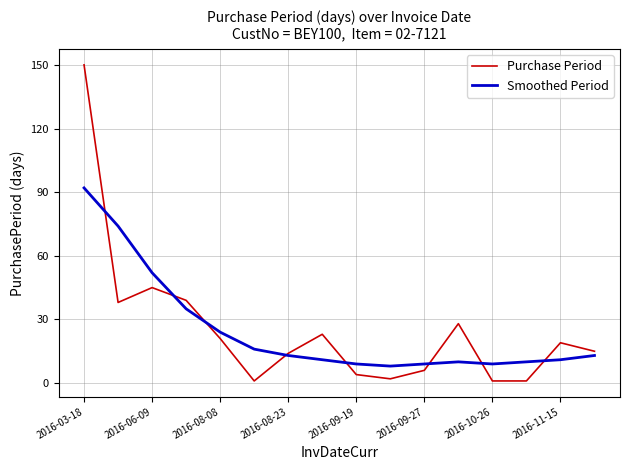

Which series has the widest spread of values?

Purchase Period